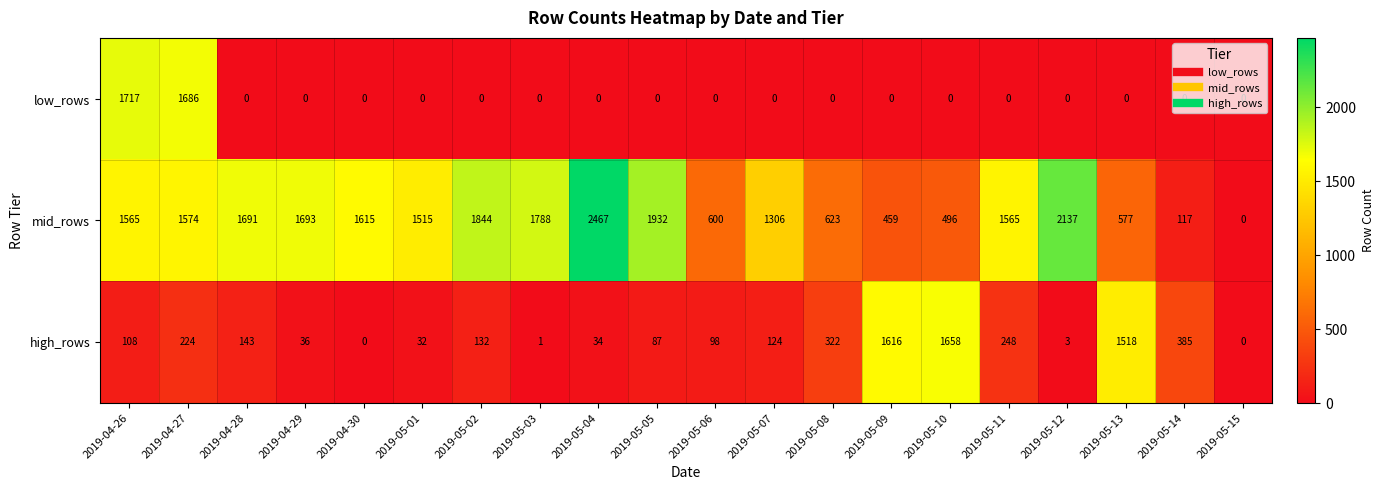

What is the greatest value displayed?

2467